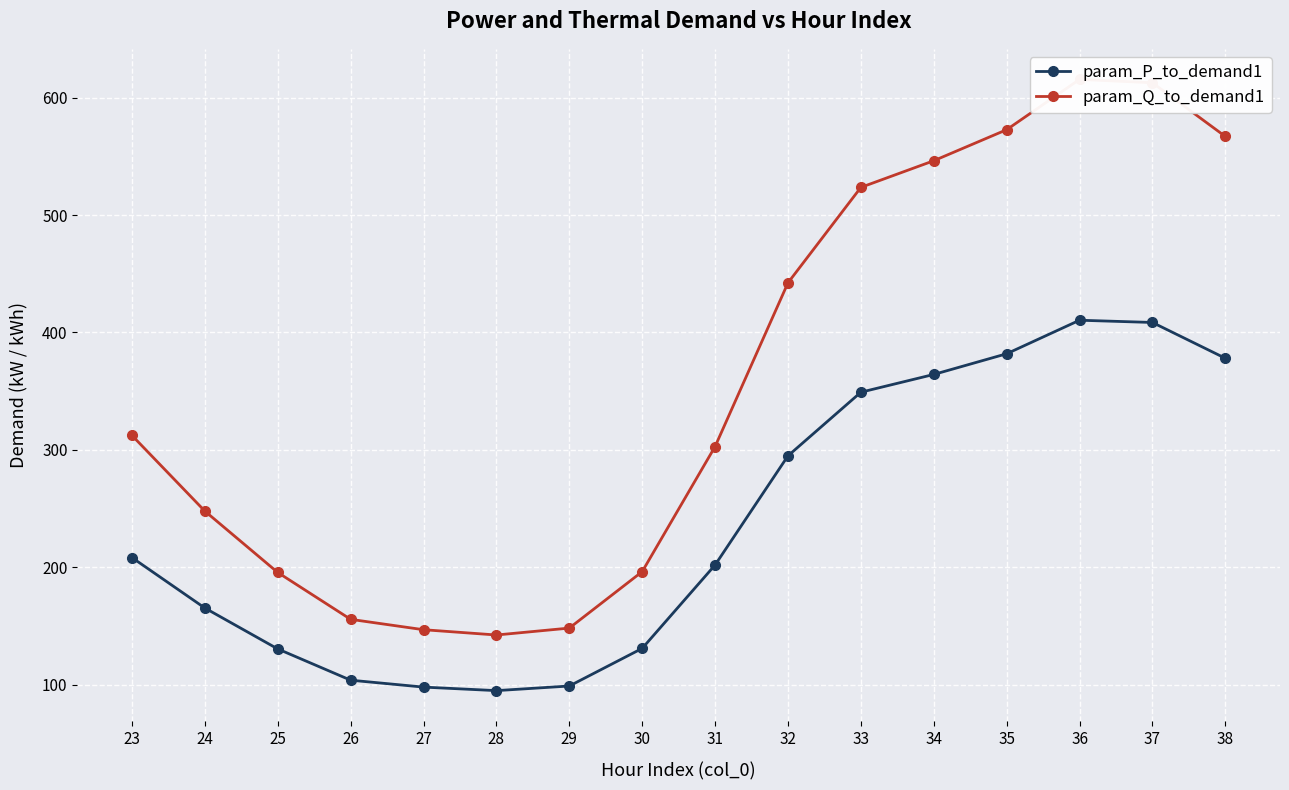

Reading left to right, list all the values displayed in this chart.

param_P_to_demand1: 208.1	165.1	130.3	103.7	97.8	94.8	98.7	130.8	201.8	294.8	349.0	364.2	381.8	410.4	408.4	378.0
param_Q_to_demand1: 312.2	247.7	195.4	155.5	146.7	142.2	148.1	196.2	302.8	442.2	523.5	546.2	572.7	615.5	612.7	566.9